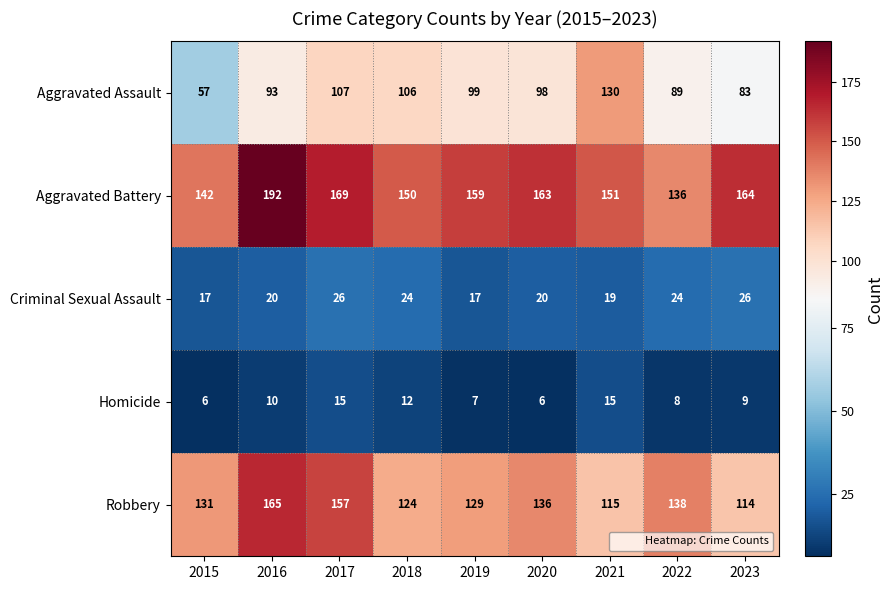

What value does the Aggravated Battery series have at 2018?

150